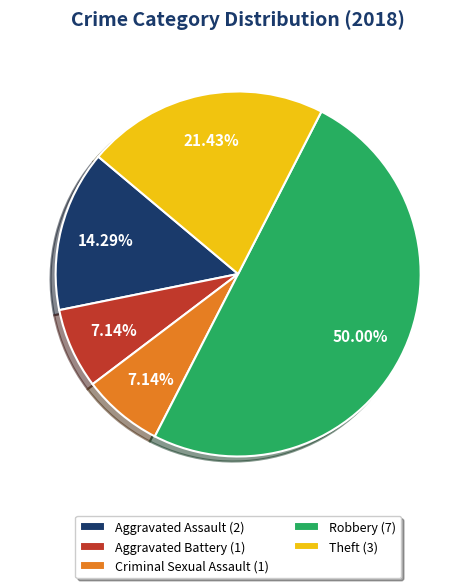

To the nearest percent, what is the average slice percentage?

20%